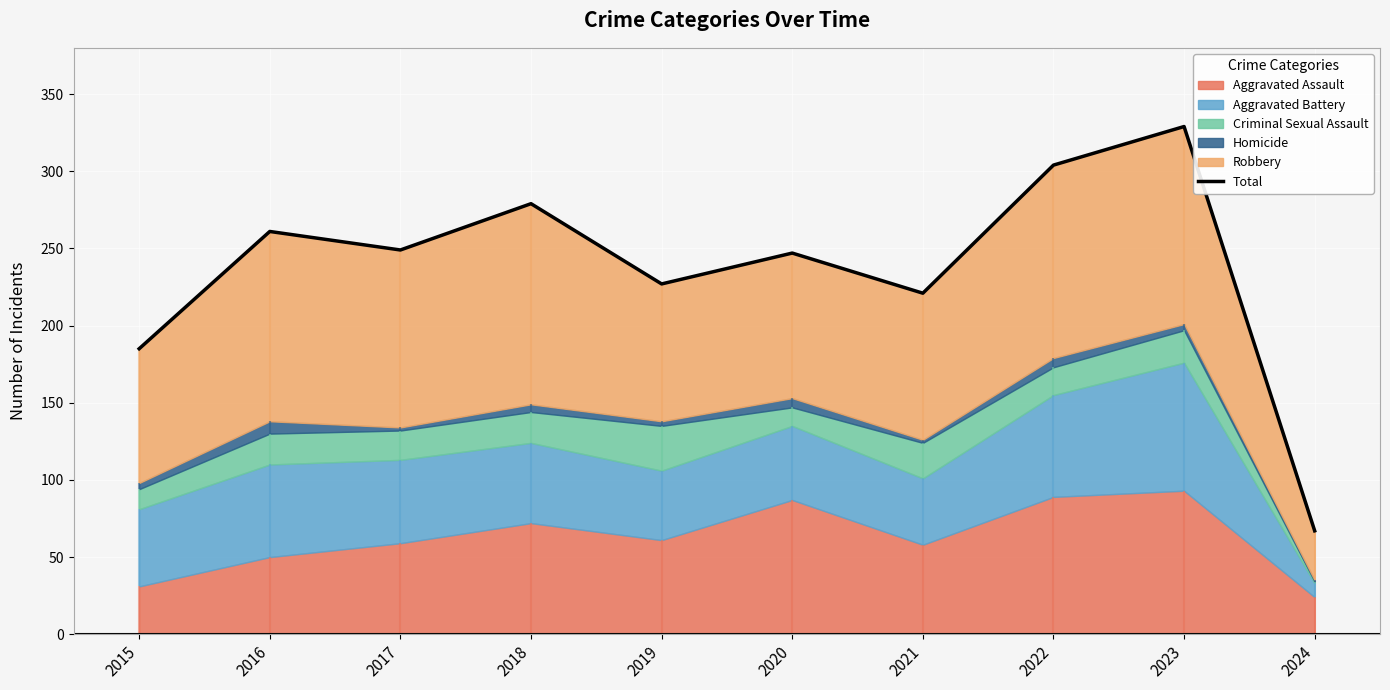

List the labels in order of value, largest first.

2023, 2022, 2018, 2016, 2017, 2020, 2019, 2021, 2015, 2024